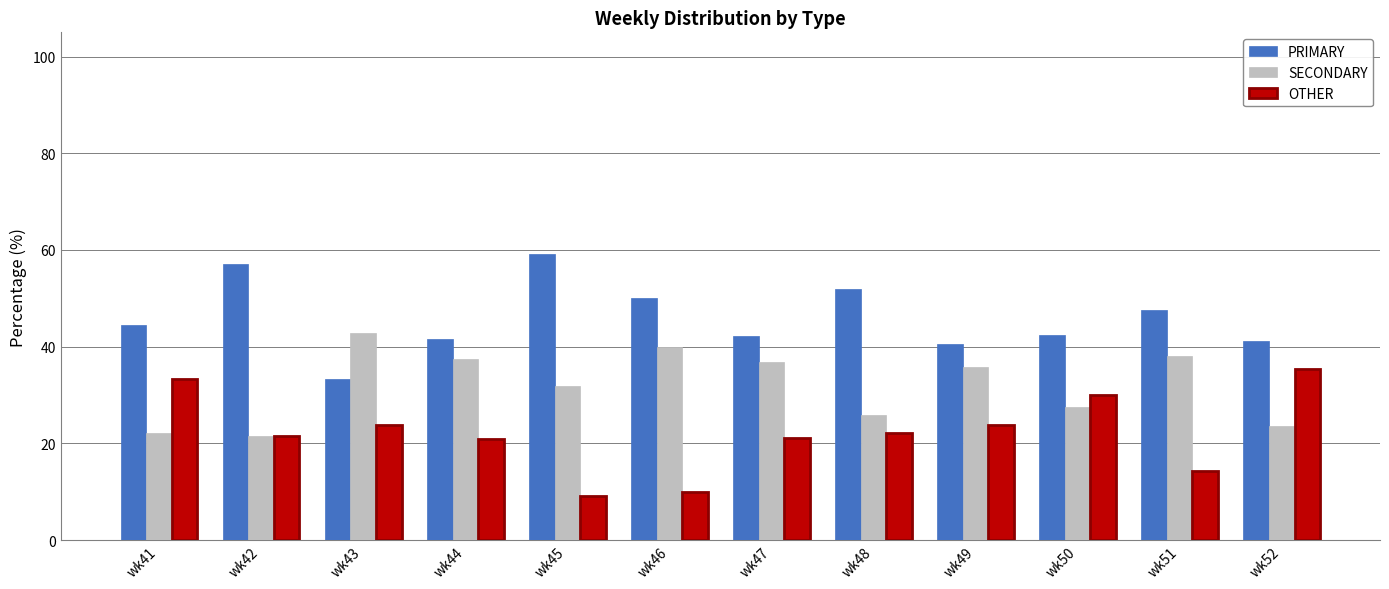

At how many categories does at least one series exceed 31?

12